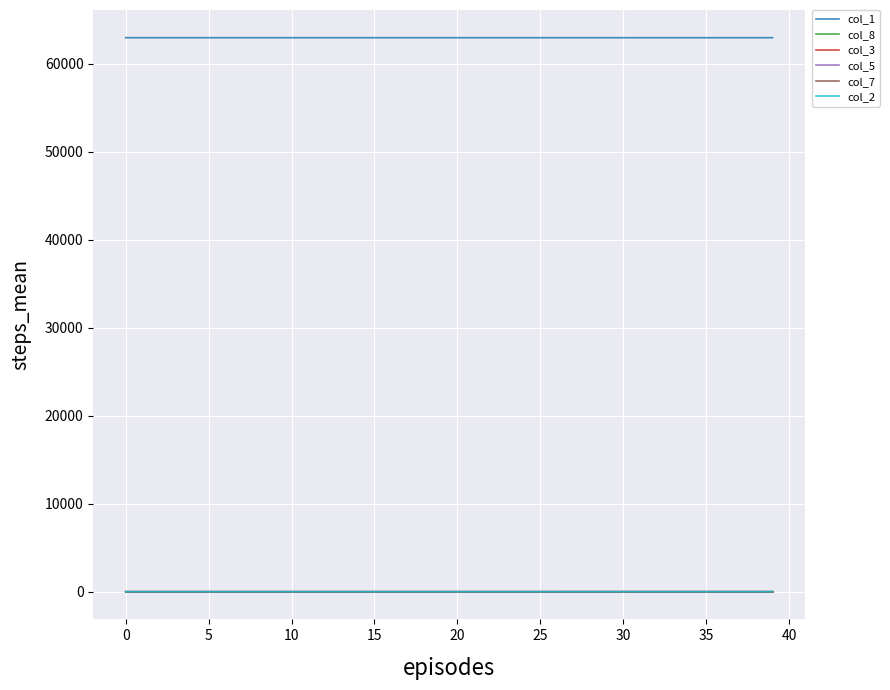

Does the chart display data point markers on the line(s)?

No